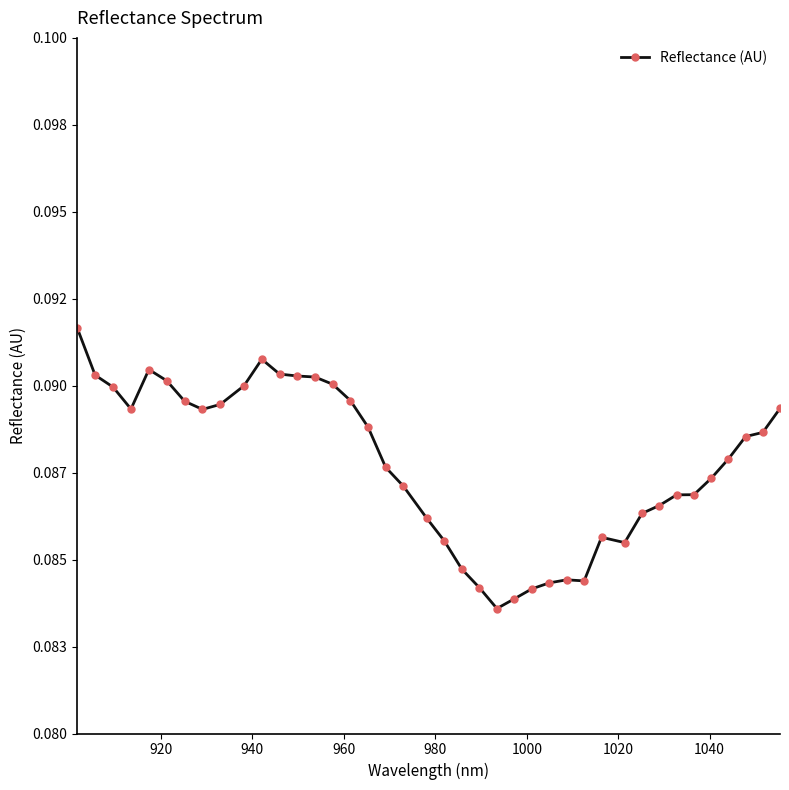

Is this an area chart (filled region under the line)?

No